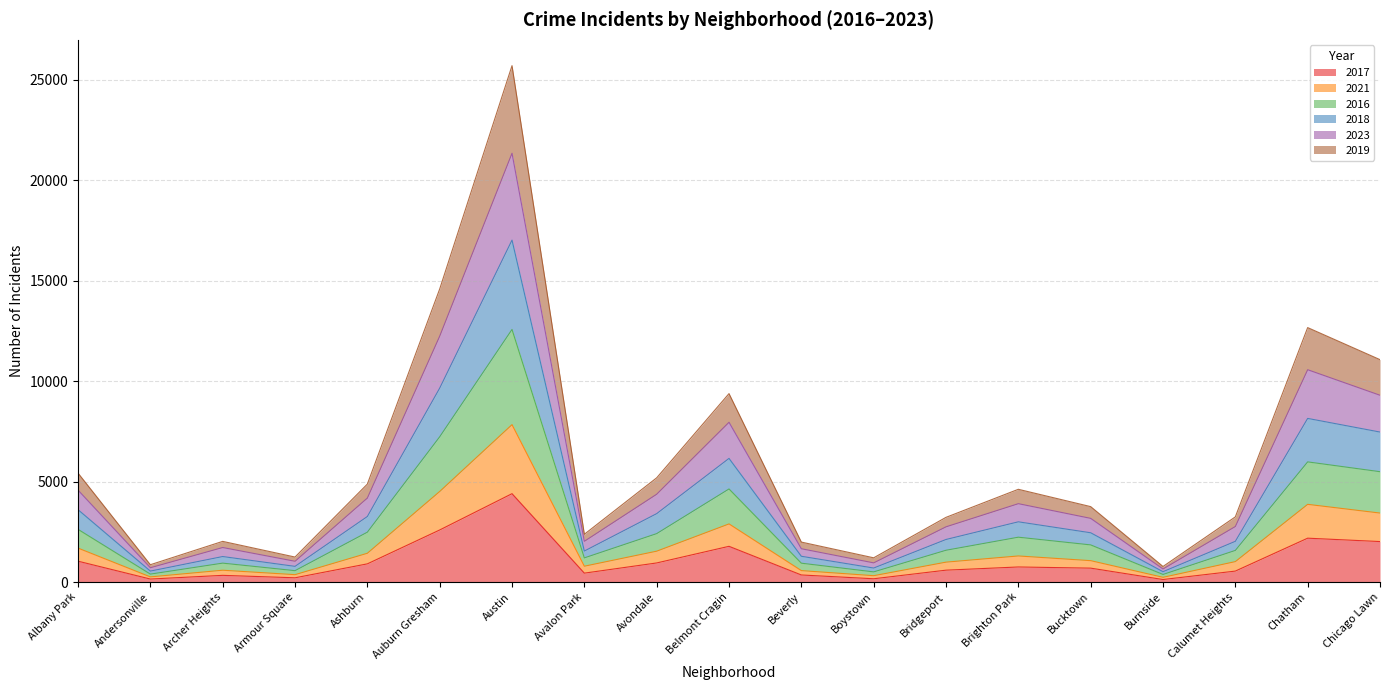

At which category is the sum across all series the highest?

Austin